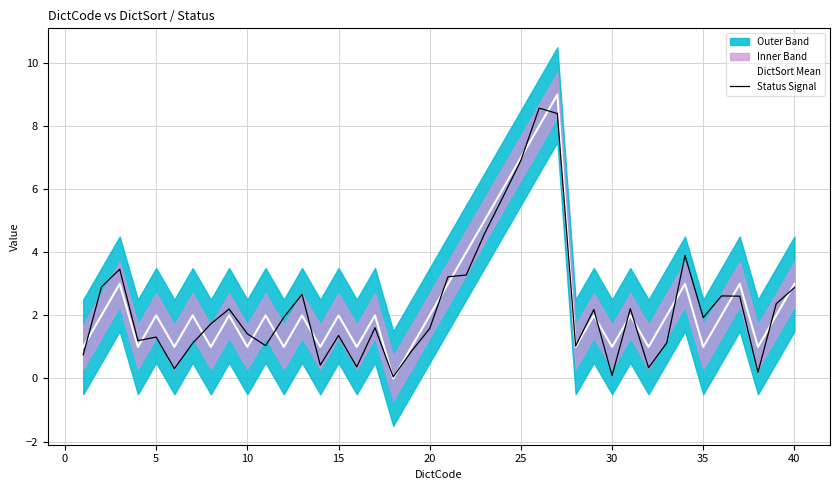

Reading left to right, extract all data points from this chart.

DictSort Mean: 1.0	2.0	3.0	1.0	2.0	1.0	2.0	1.0	2.0	1.0	2.0	1.0	2.0	1.0	2.0	1.0	2.0	0.0	1.0	2.0	3.0	4.0	5.0	6.0	7.0	8.0	9.0	1.0	2.0	1.0	2.0	1.0	2.0	3.0	1.0	2.0	3.0	1.0	2.0	3.0
Status Signal: 0.7	2.9	3.5	1.2	1.3	0.3	1.1	1.7	2.2	1.4	1.0	1.9	2.7	0.4	1.4	0.4	1.6	0.0	0.9	1.6	3.2	3.3	4.6	5.7	6.9	8.6	8.4	1.0	2.2	0.1	2.2	0.3	1.1	3.9	1.9	2.6	2.6	0.2	2.4	2.9